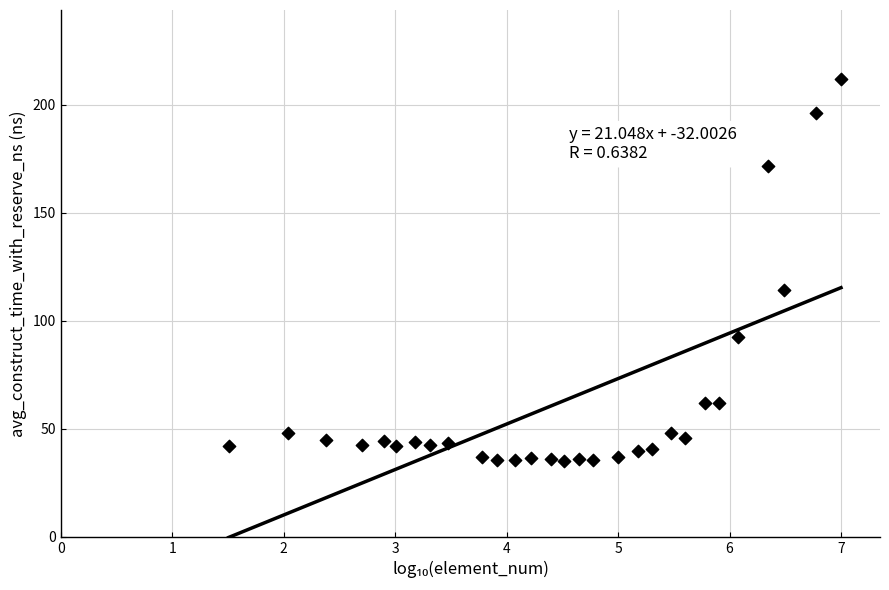

What is the range of Y values (max minus min)?

176.9